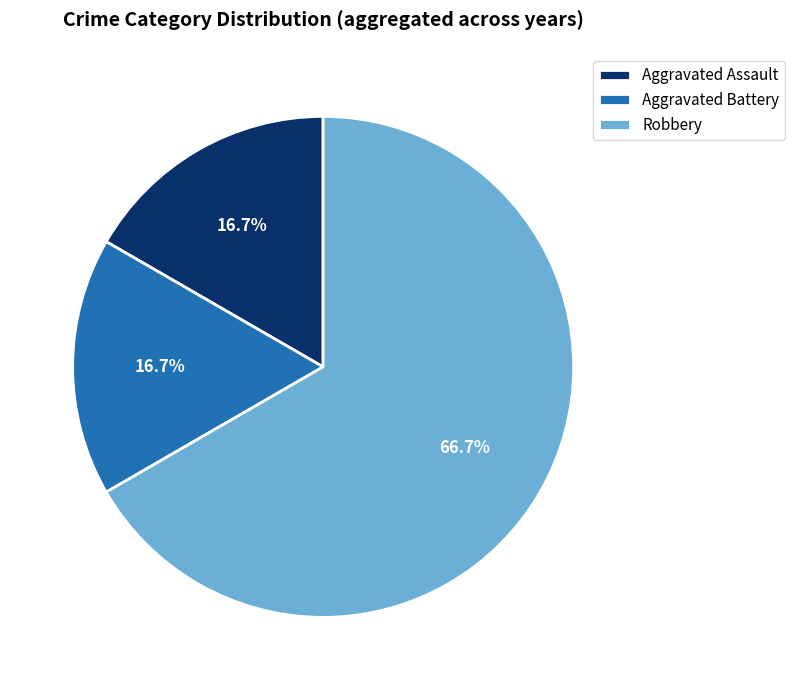

Does any single category account for the majority?

Yes